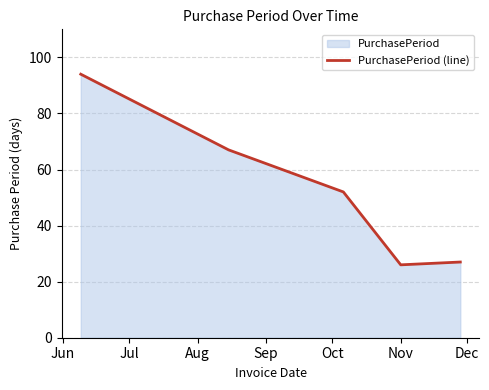

Count the number of values greater than 52.

2